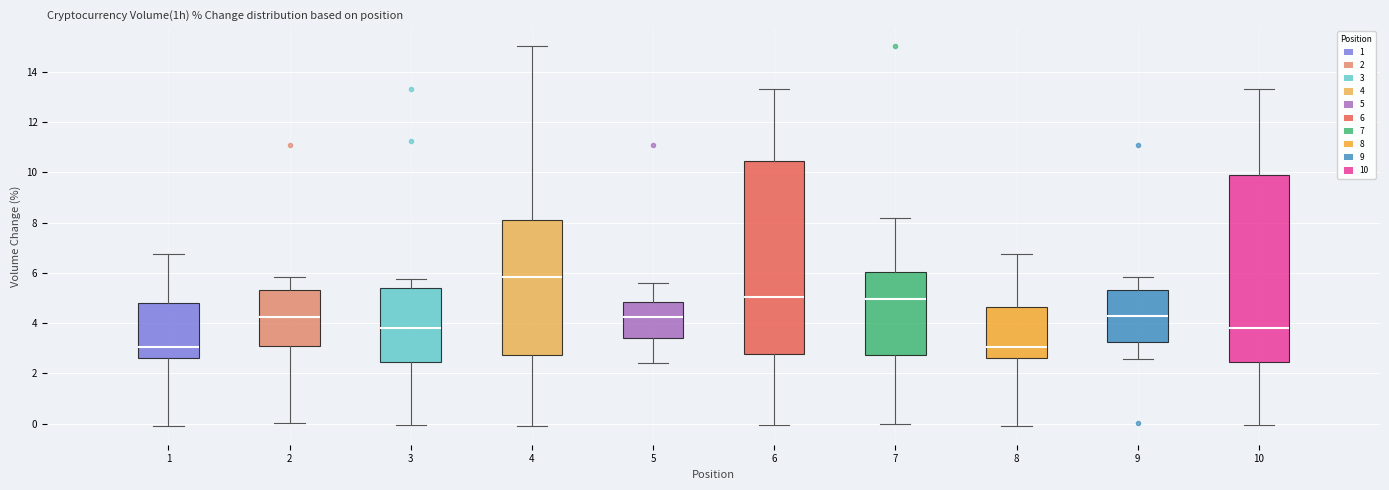

Which box is the tallest, from its lower edge to its upper edge?

6